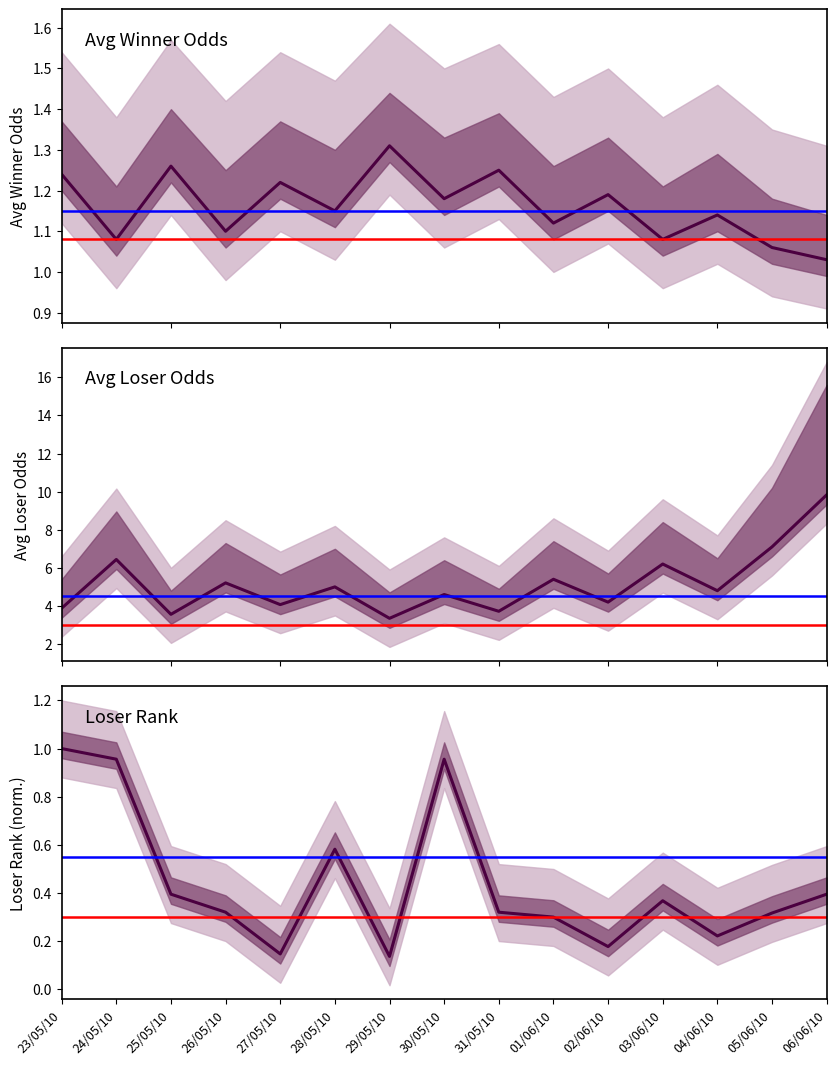

Which series has the largest range (max minus min)?

AvgL